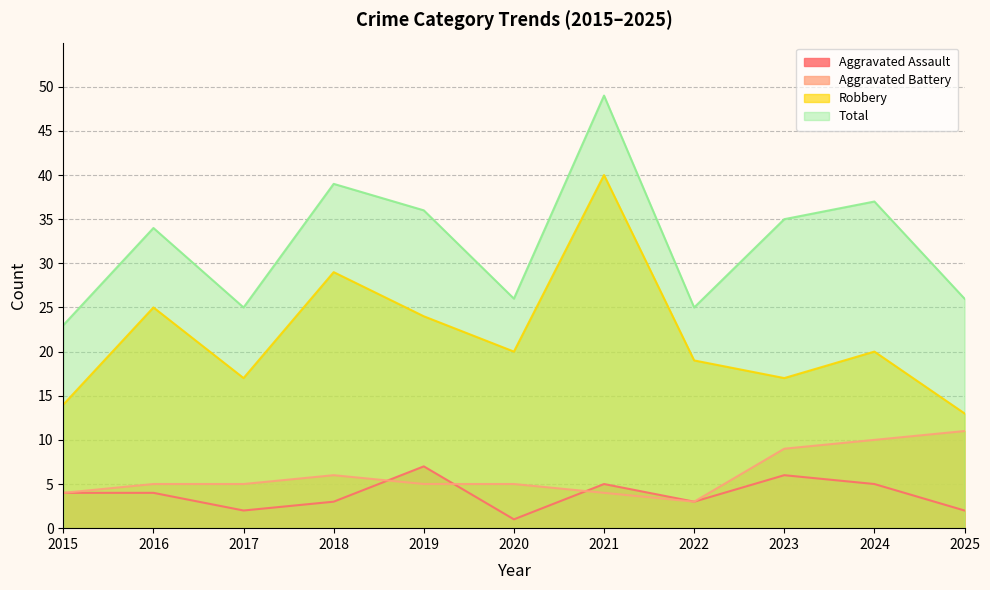

What is the difference between the highest and lowest values at 2016?

30